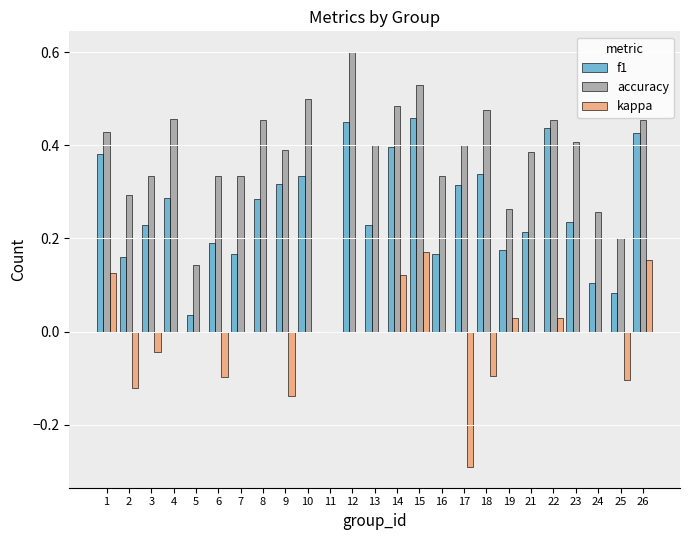

What is the sum of all kappa values?

-0.3